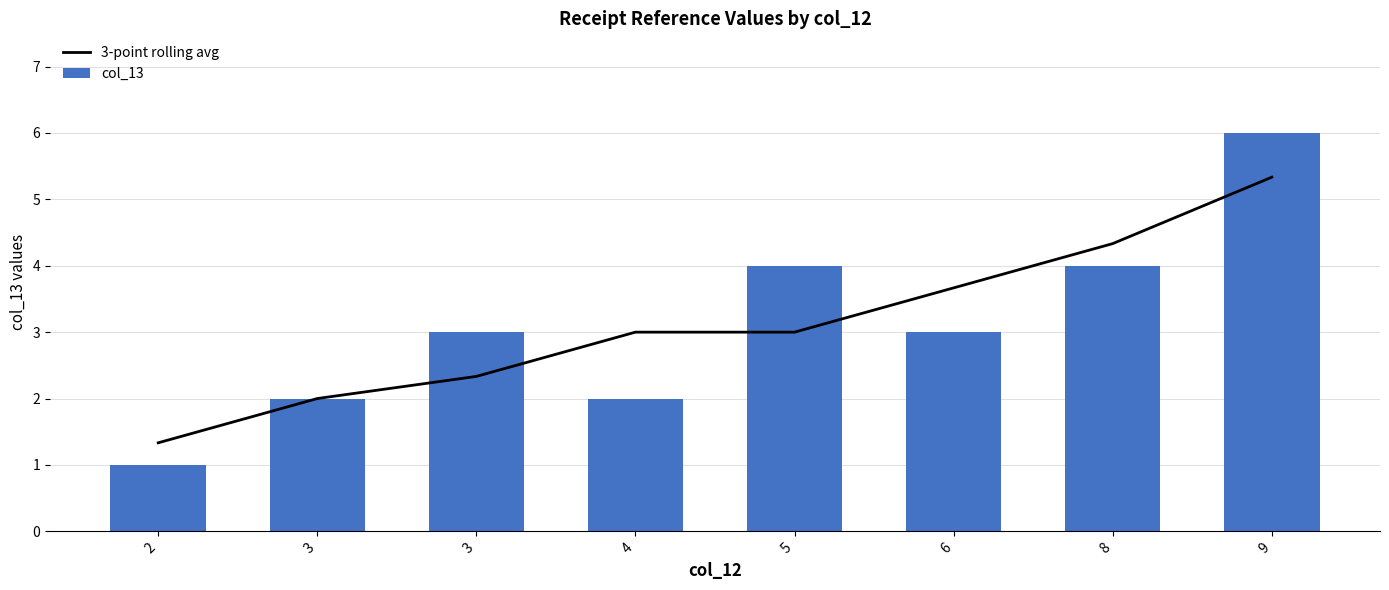

What is the value of the col_13 bar at the 2nd from the left?

2.0